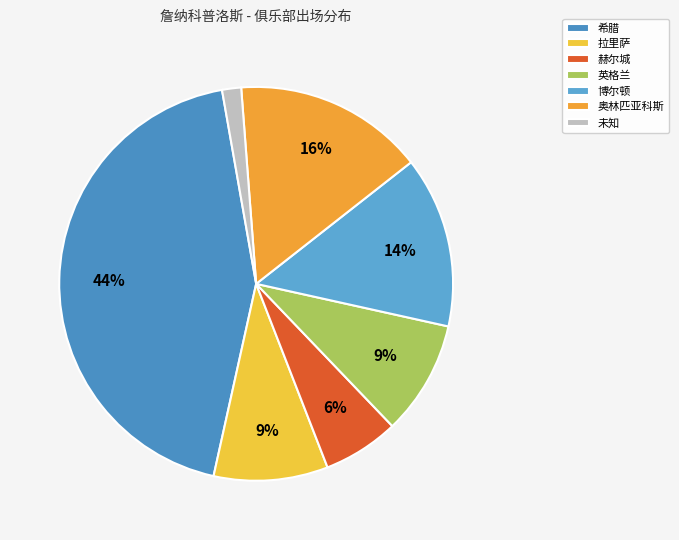

What percentage is the 奥林匹亚科斯 slice, to the nearest percent?

16%